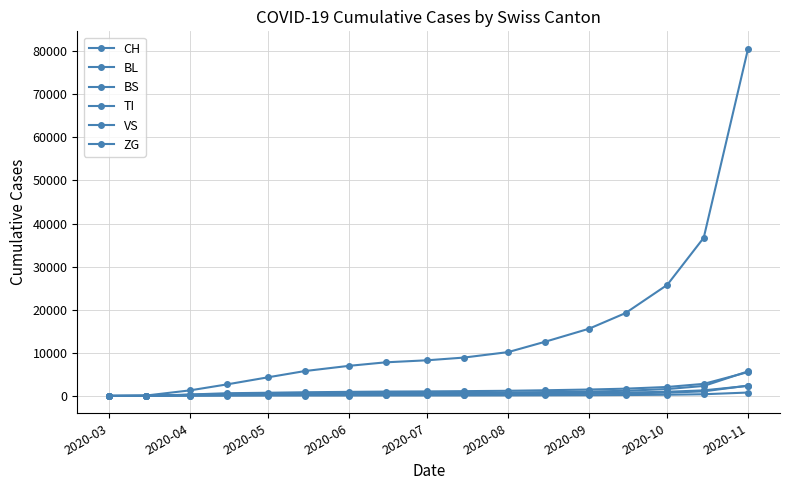

Which label corresponds to the smallest value in the chart?

2020-03